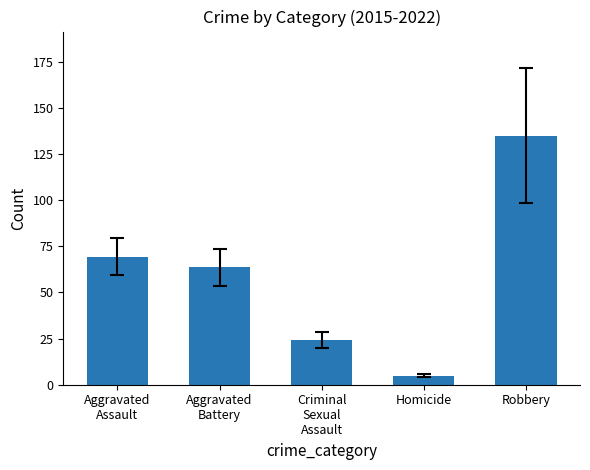

Rank the categories by value from lowest to highest.

Homicide, Criminal
Sexual
Assault, Aggravated
Battery, Aggravated
Assault, Robbery